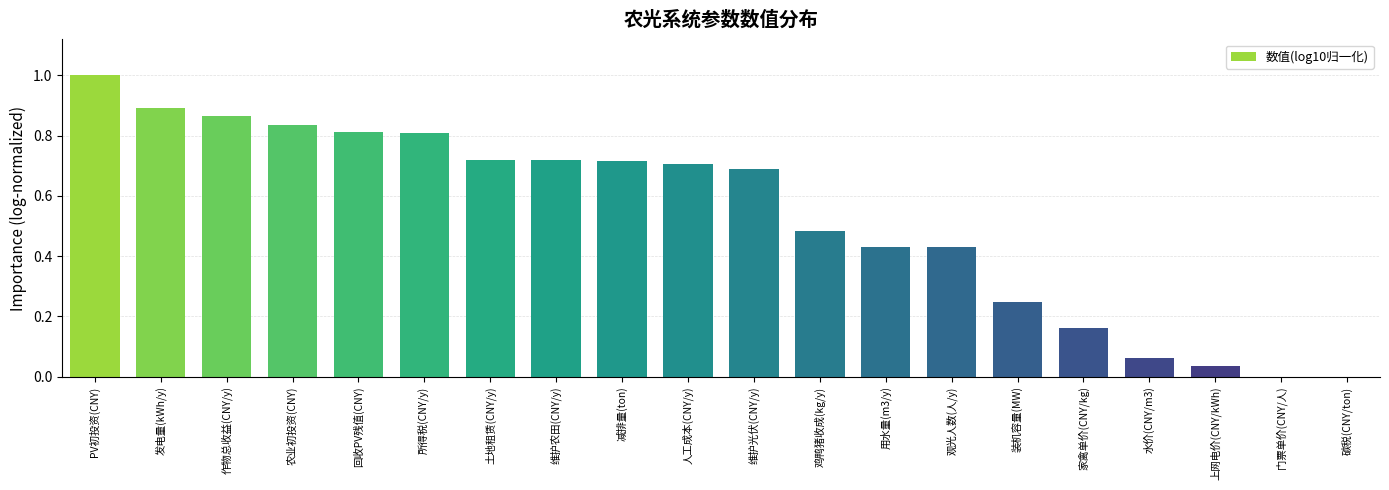

The chart shows a value of 0.0 at 碳税(CNY/ton). True or false?

True